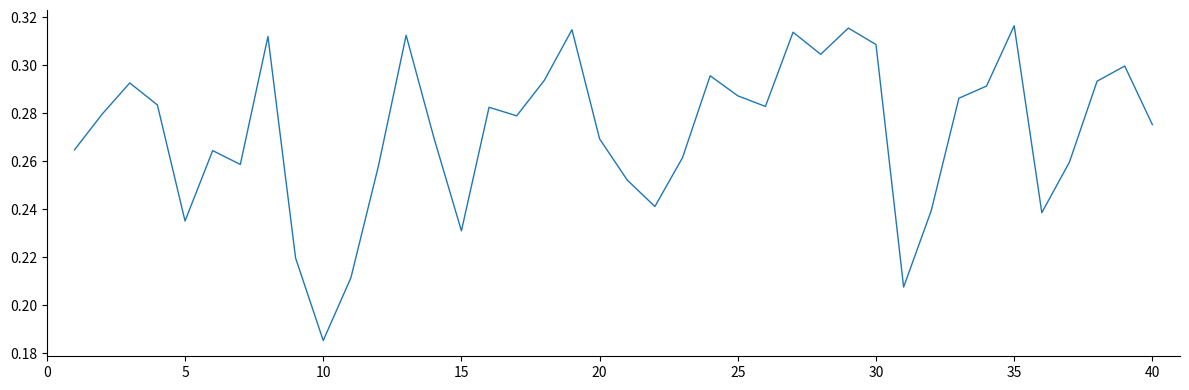

How many values are between 0 and 1?

40